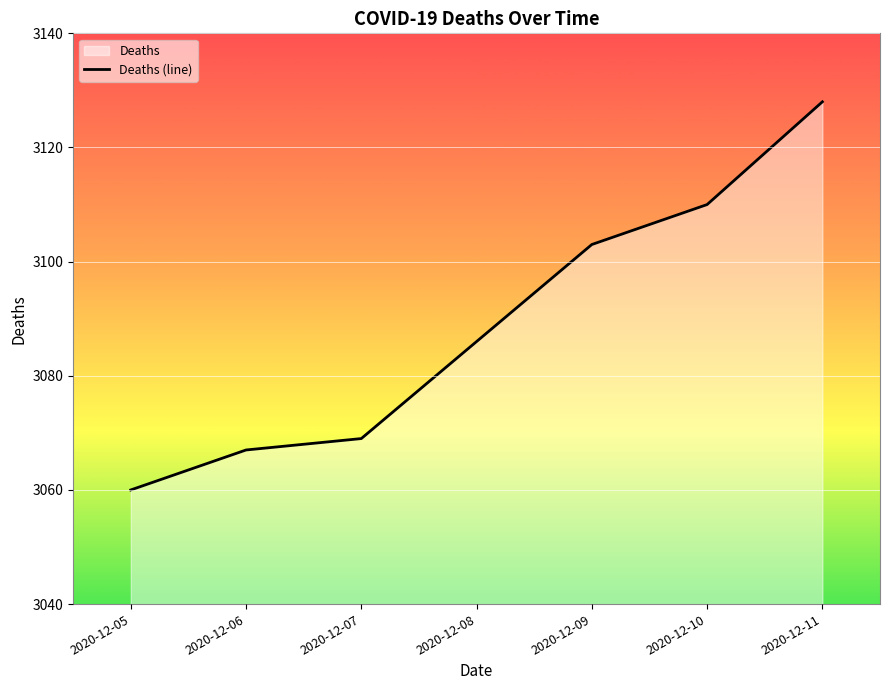

What value does the data have at 2020-12-10, to the nearest 5?

3110